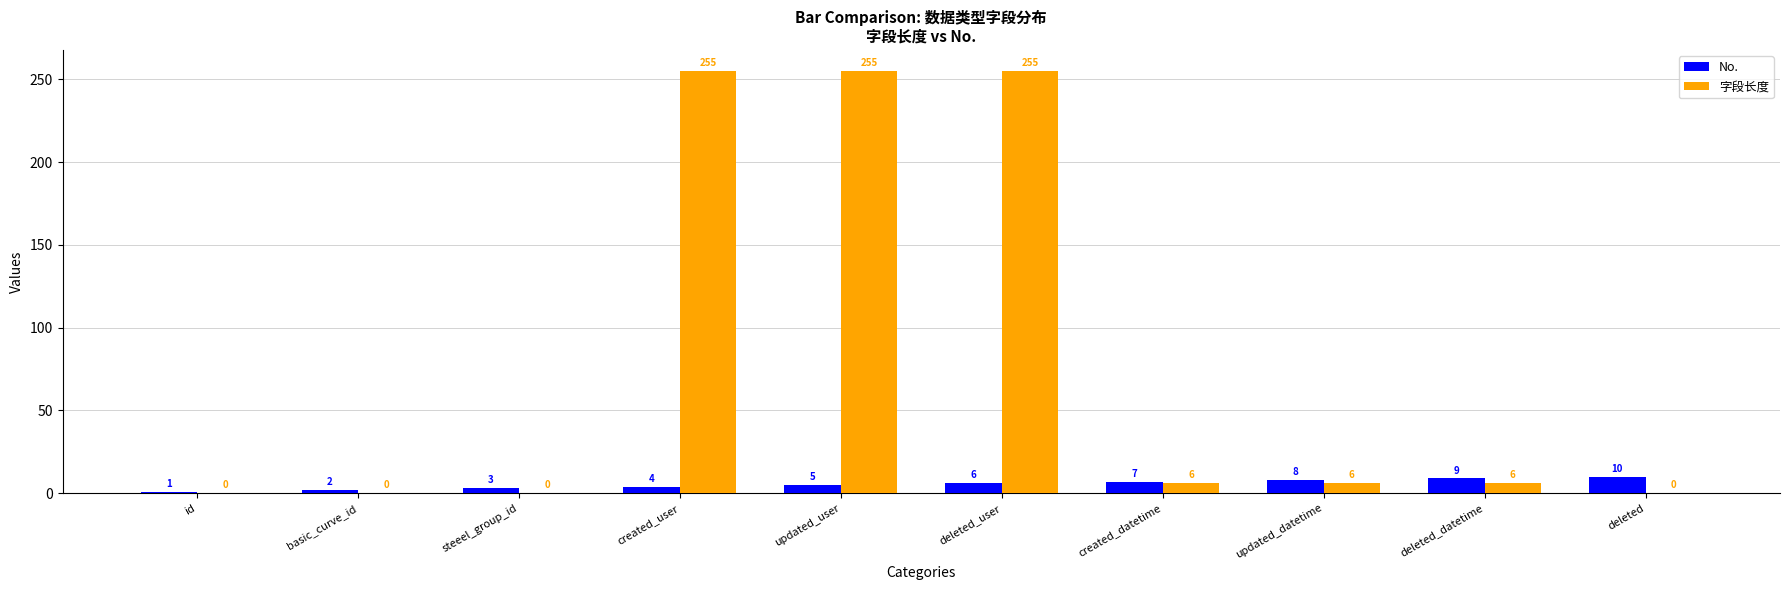

Are the bars horizontal?

No